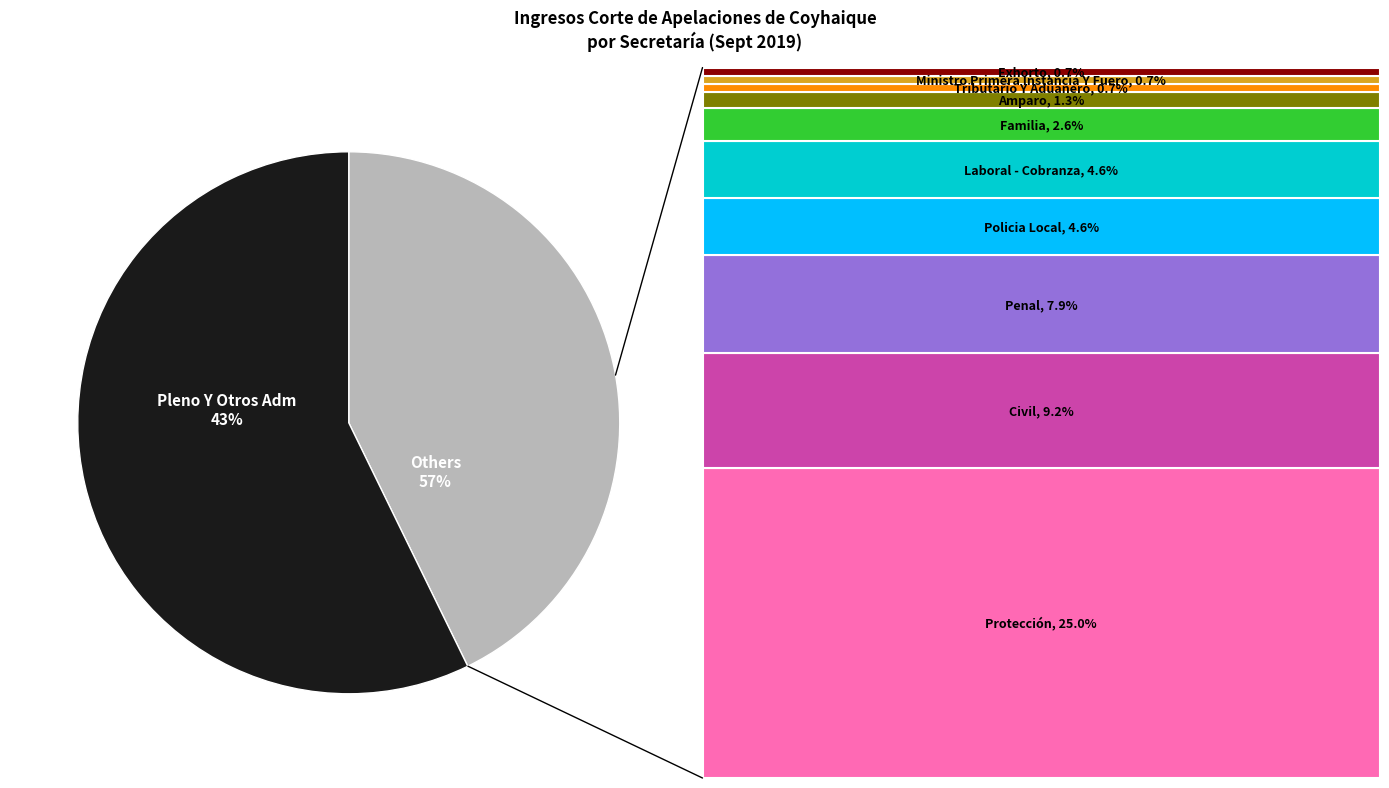

What percentage is NOT represented by Tributario Y Aduanero?

99.3%